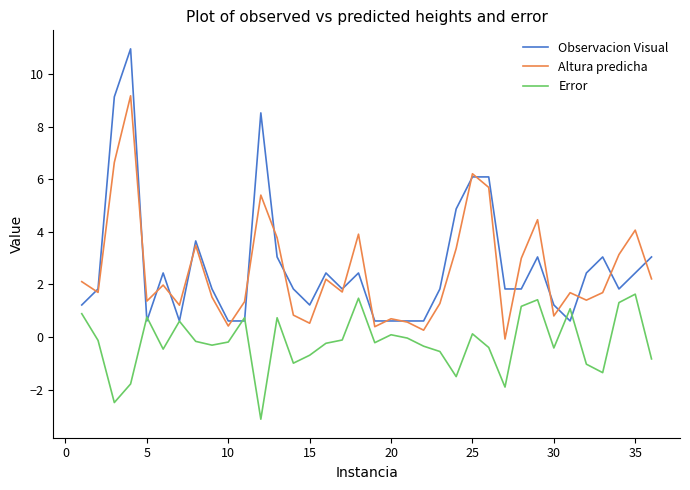

True or false: Altura predicha and Error cross at least once.

False